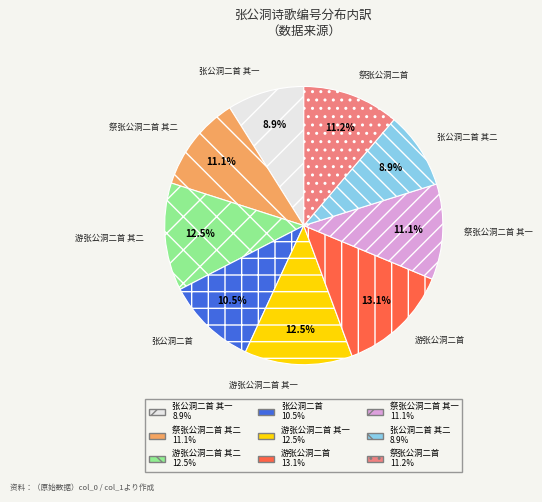

Is there a majority slice in this chart?

No